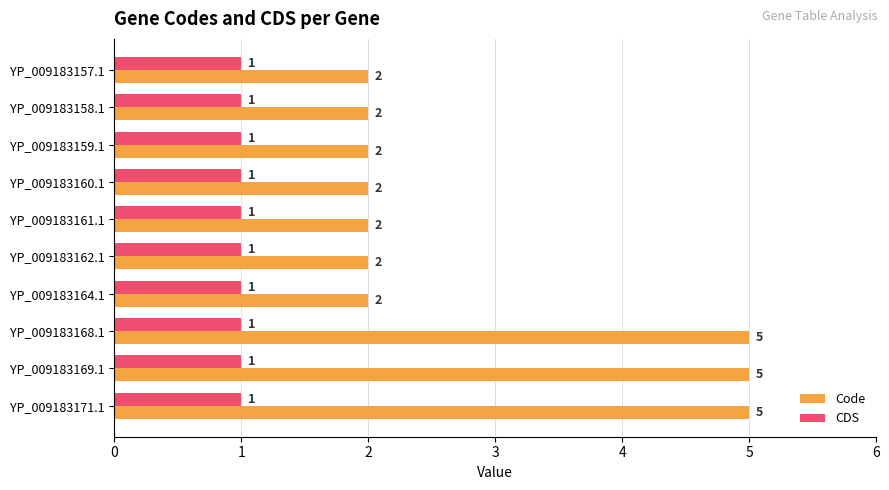

How many series are shown in this chart?

2